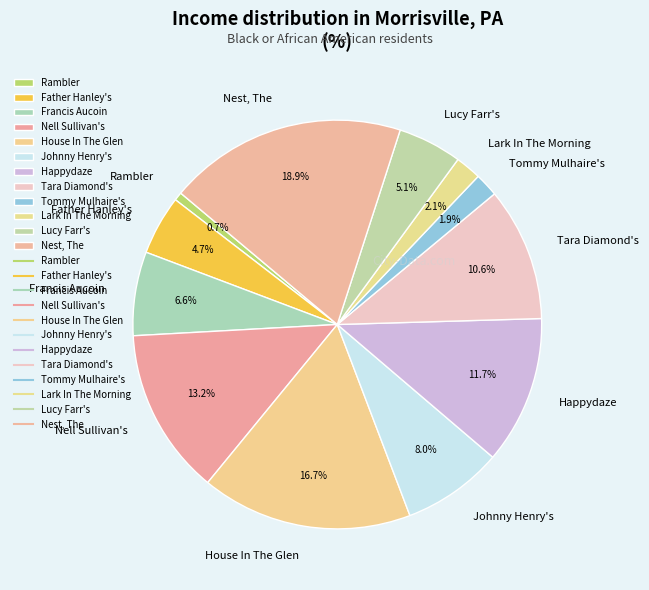

Count the number of slices in the pie.

12